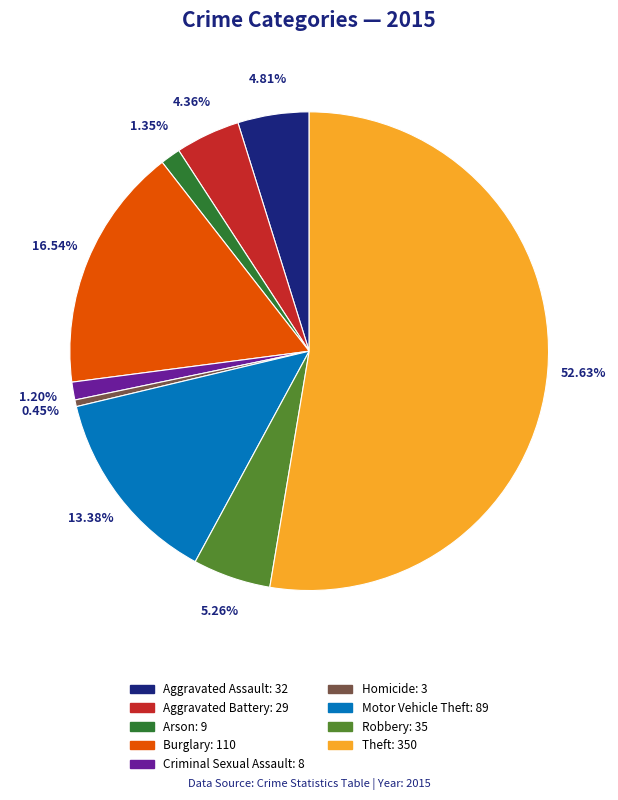

Combined, do Robbery and Motor Vehicle Theft account for over 50%?

No